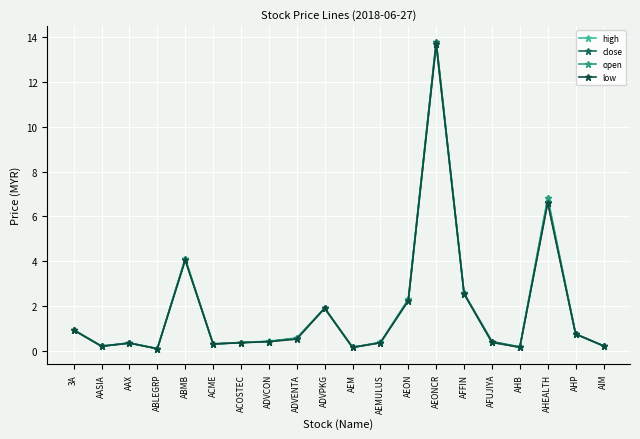

Which category has the highest value across all series?

AEONCR